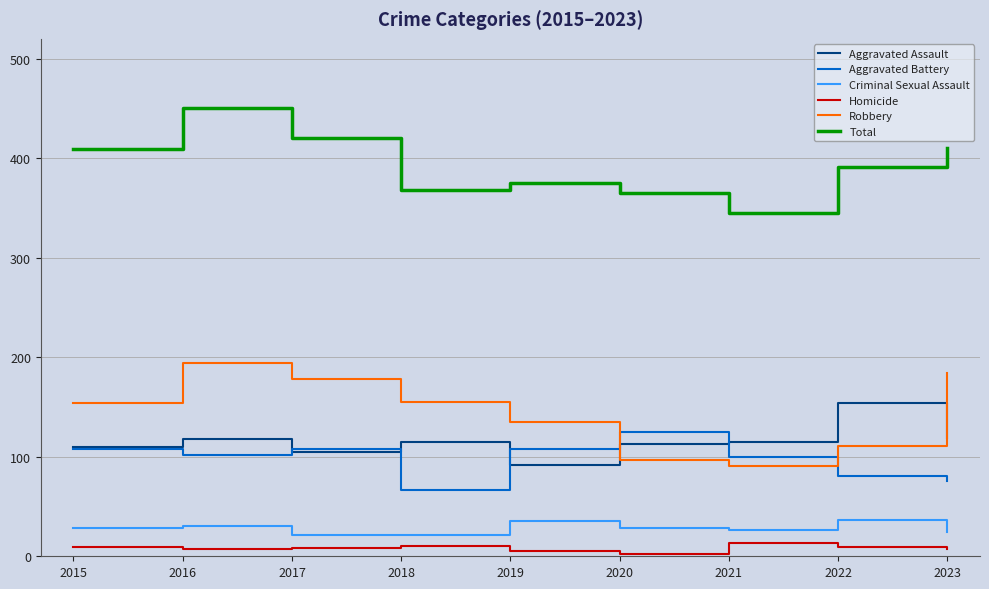

Rank the series by their maximum value, from highest to lowest.

Total, Robbery, Aggravated Assault, Aggravated Battery, Criminal Sexual Assault, Homicide